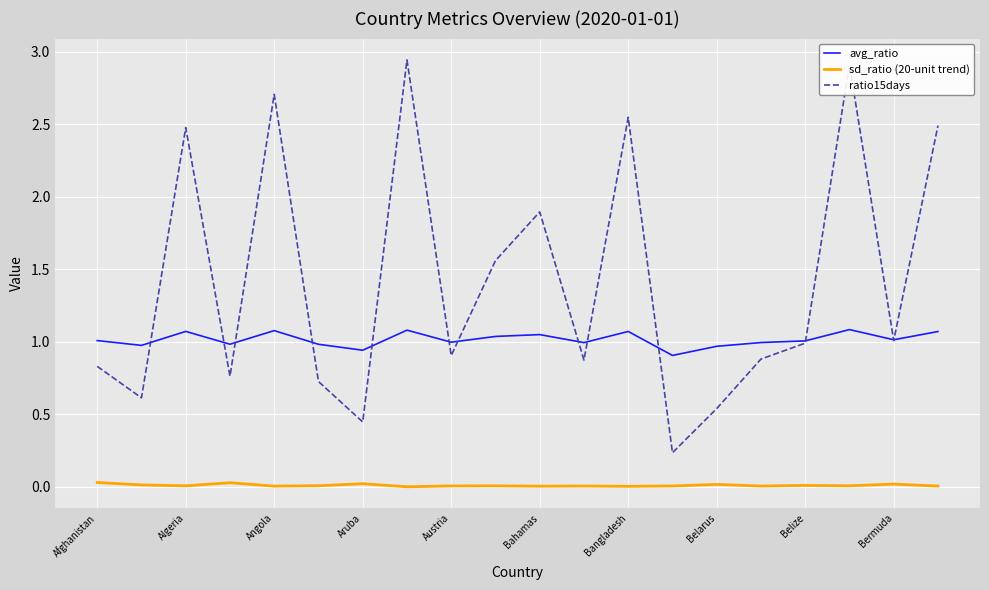

Which series has the widest spread of values?

ratio15days